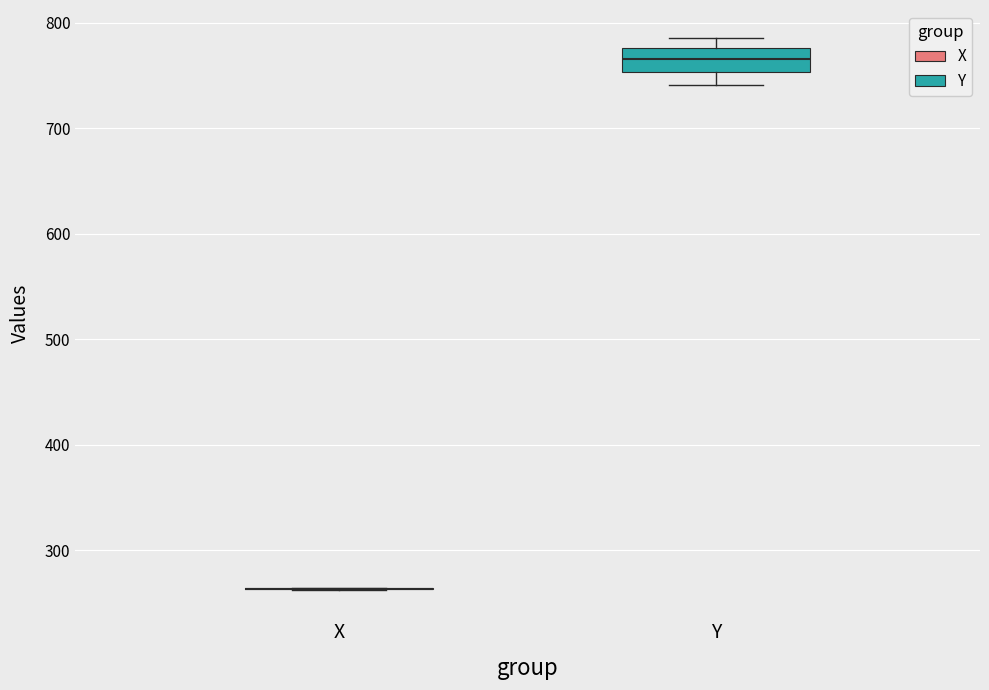

Reading left to right, transcribe this box plot: for each box, give where its median line is, the range the box spans, and where its two whiskers end, as read against the y-axis. The values are not printed on the chart, so give them approximately, as read against the axis.

X: box collapsed to a line at 260, whiskers 260 to 260
Y: median 770, box 750 to 780, whiskers 740 to 790